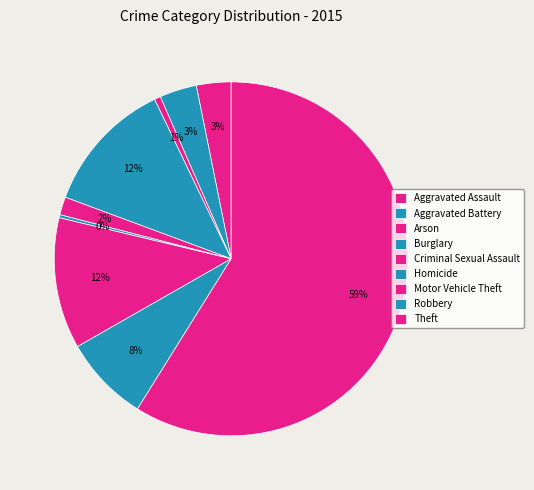

To the nearest percent, what is the average slice percentage?

11%